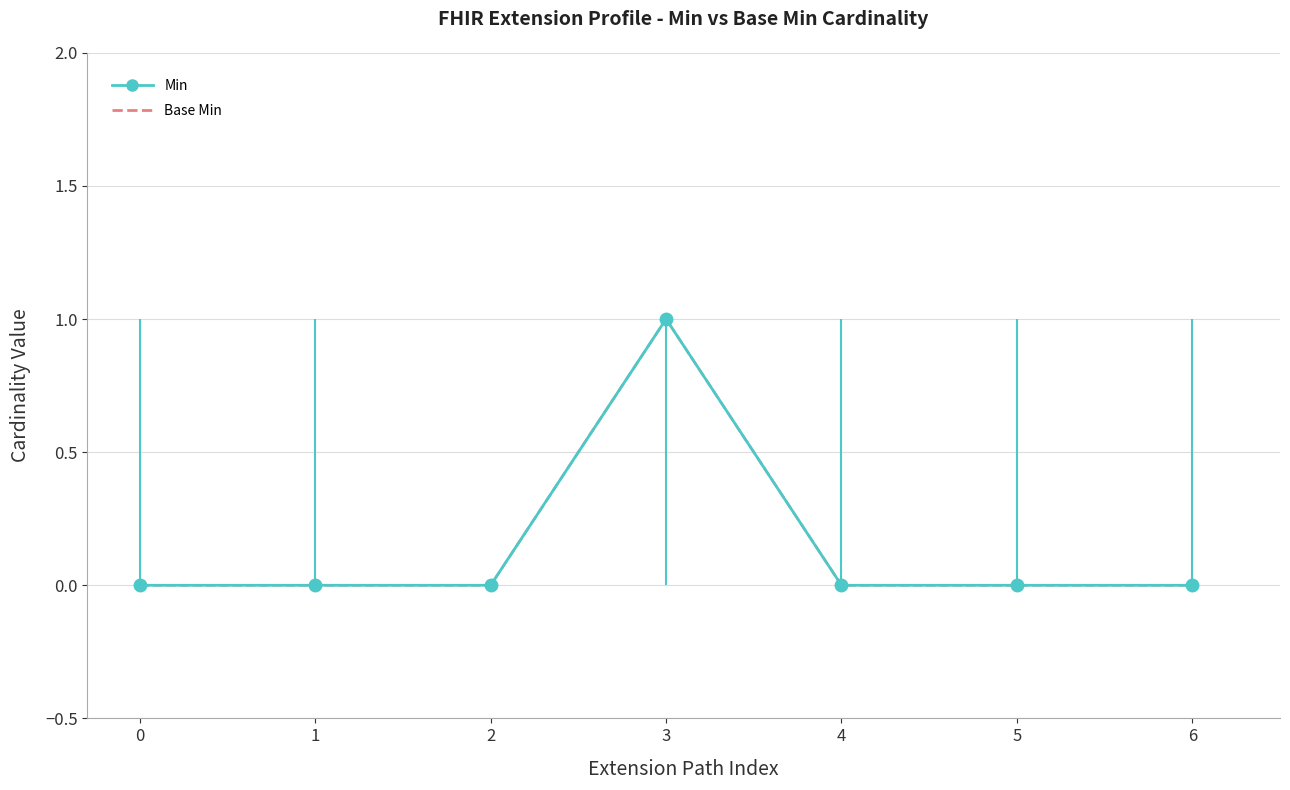

Reading right to left, transcribe all the data shown in this chart.

Min: 6=0	5=0	4=0	3=1	2=0	1=0	0=0
Base Min: 6=0	5=0	4=0	3=1	2=0	1=0	0=0